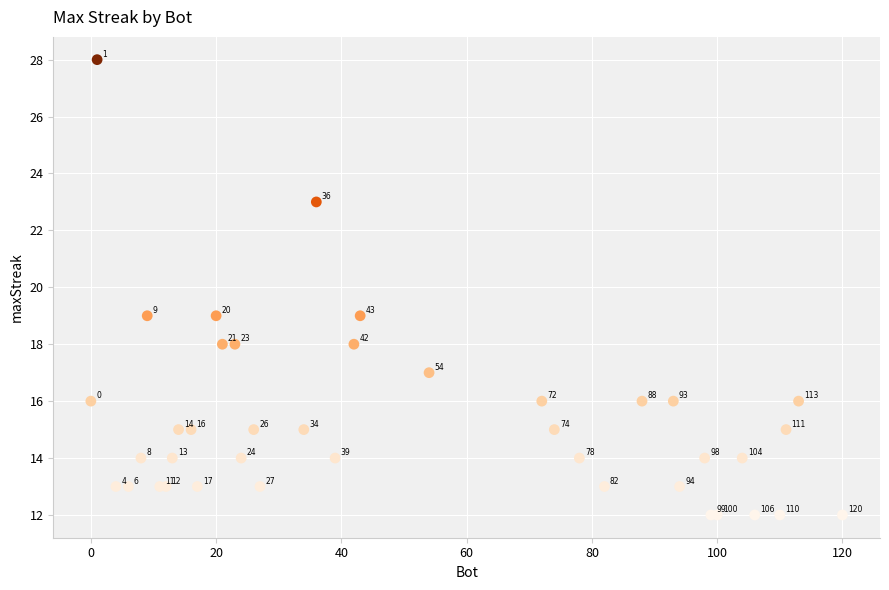

What Y value in the scatter plot is closest to 20?

19